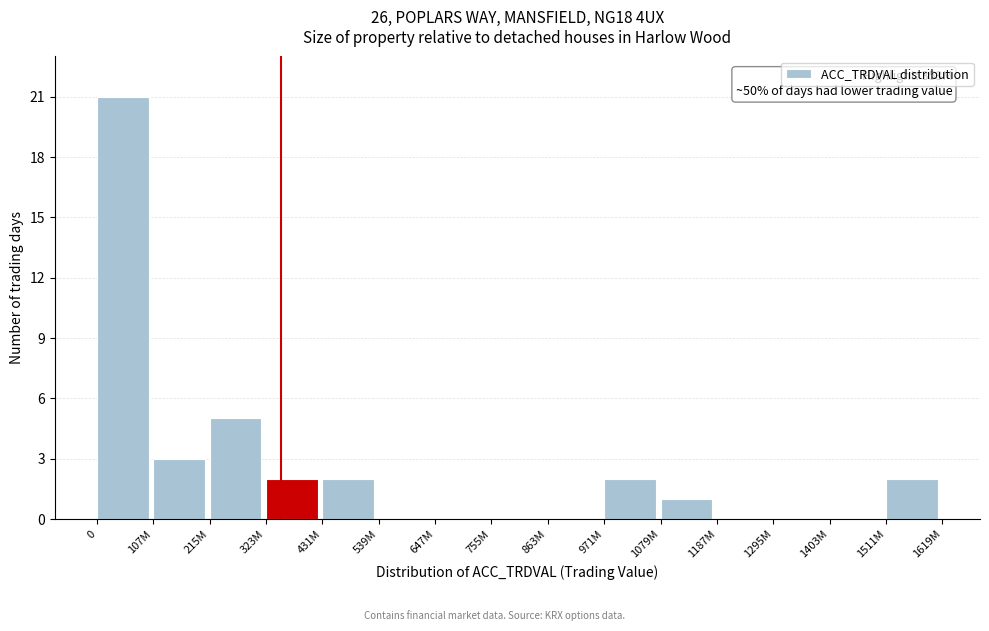

Reading right to left, list all the values displayed in this chart.

1511M=2	1403M=0	1295M=0	1187M=0	1079M=1	971M=2	863M=0	755M=0	647M=0	539M=0	431M=2	323M=2	215M=5	107M=3	0=21